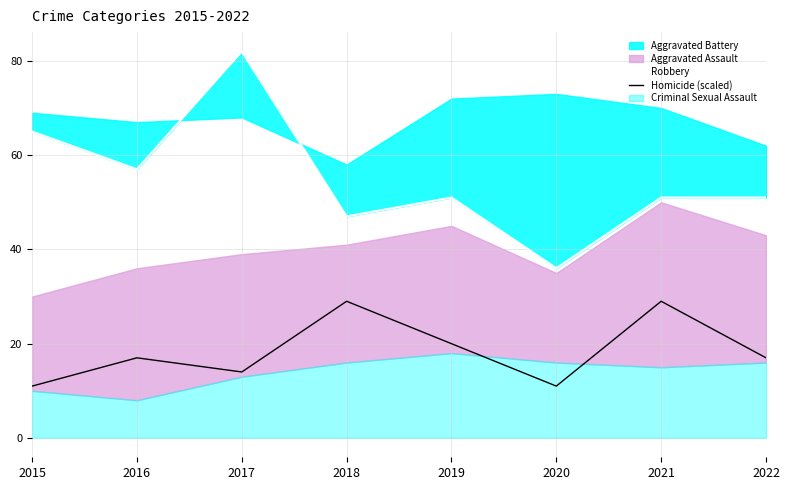

What is the lowest value of the Homicide (scaled) series?

11